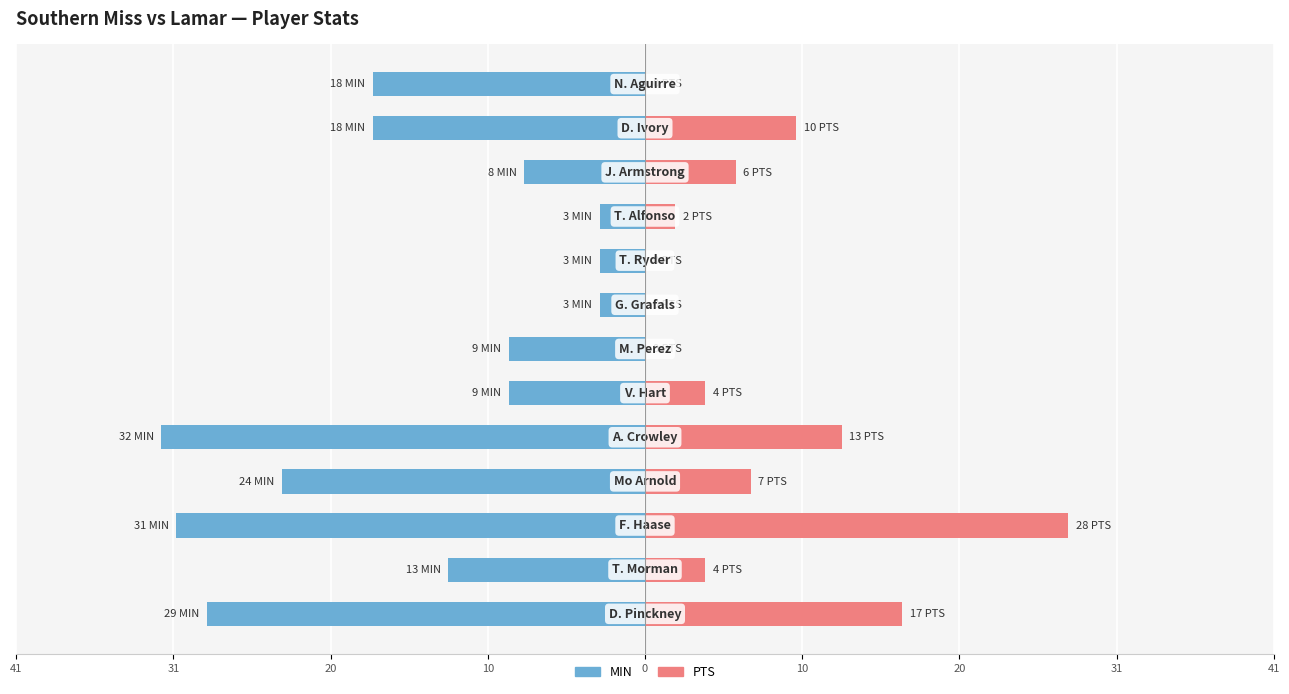

Is it true that MIN equals -29 at 11?

False